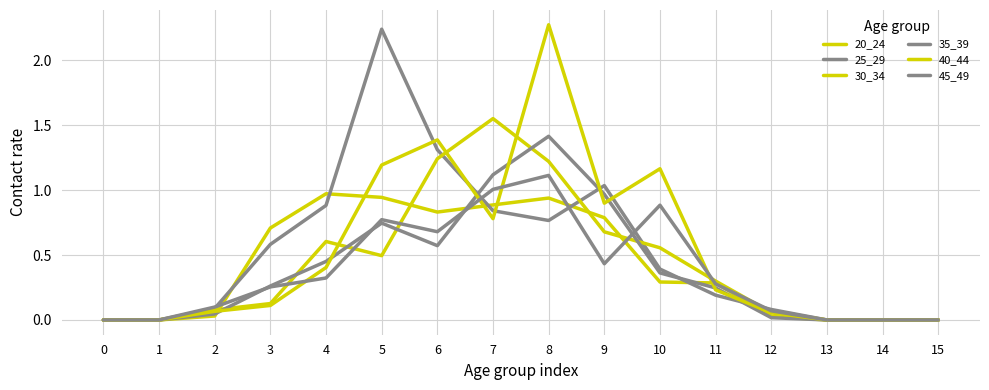

Reading left to right, transcribe all the data shown in this chart.

20_24: 0=0.0	1=0.0	2=0.0	3=0.7	4=1.0	5=0.9	6=0.8	7=0.9	8=0.9	9=0.8	10=0.3	11=0.3	12=0.0	13=0.0	14=0.0	15=0.0
25_29: 0=0.0	1=0.0	2=0.1	3=0.6	4=0.9	5=2.2	6=1.3	7=0.8	8=0.8	9=1.0	10=0.4	11=0.2	12=0.1	13=0.0	14=0.0	15=0.0
30_34: 0=0.0	1=0.0	2=0.1	3=0.1	4=0.6	5=0.5	6=1.2	7=1.6	8=1.2	9=0.7	10=0.6	11=0.3	12=0.1	13=0.0	14=0.0	15=0.0
35_39: 0=0.0	1=0.0	2=0.0	3=0.3	4=0.5	5=0.7	6=0.6	7=1.1	8=1.4	9=1.0	10=0.4	11=0.2	12=0.0	13=0.0	14=0.0	15=0.0
40_44: 0=0.0	1=0.0	2=0.1	3=0.1	4=0.4	5=1.2	6=1.4	7=0.8	8=2.3	9=0.9	10=1.2	11=0.2	12=0.1	13=0.0	14=0.0	15=0.0
45_49: 0=0.0	1=0.0	2=0.1	3=0.3	4=0.3	5=0.8	6=0.7	7=1.0	8=1.1	9=0.4	10=0.9	11=0.3	12=0.1	13=0.0	14=0.0	15=0.0